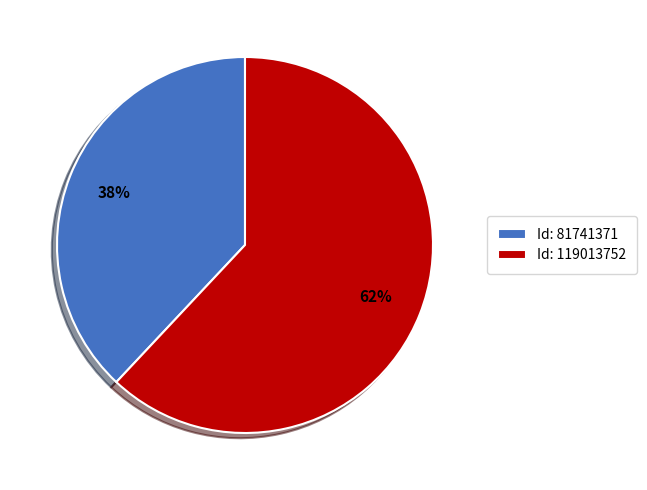

True or false: Id: 119013752 accounts for 62% of the total.

True